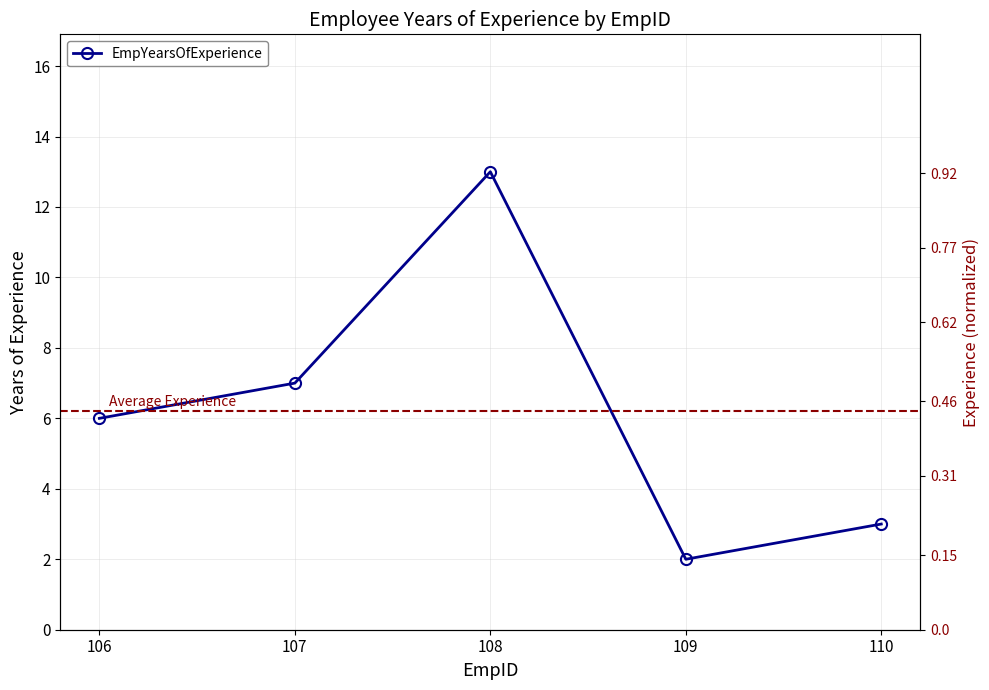

What is the approximate value at 108, to the nearest 10?

10